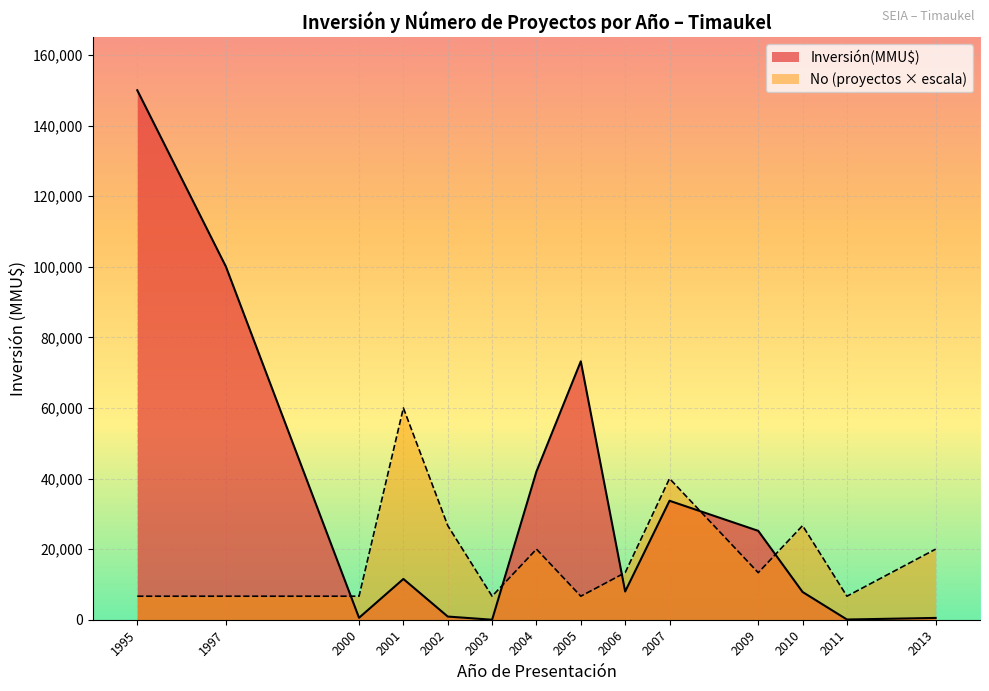

The value of Inversión(MMU$) at 2003 is 0.0. True or false?

True